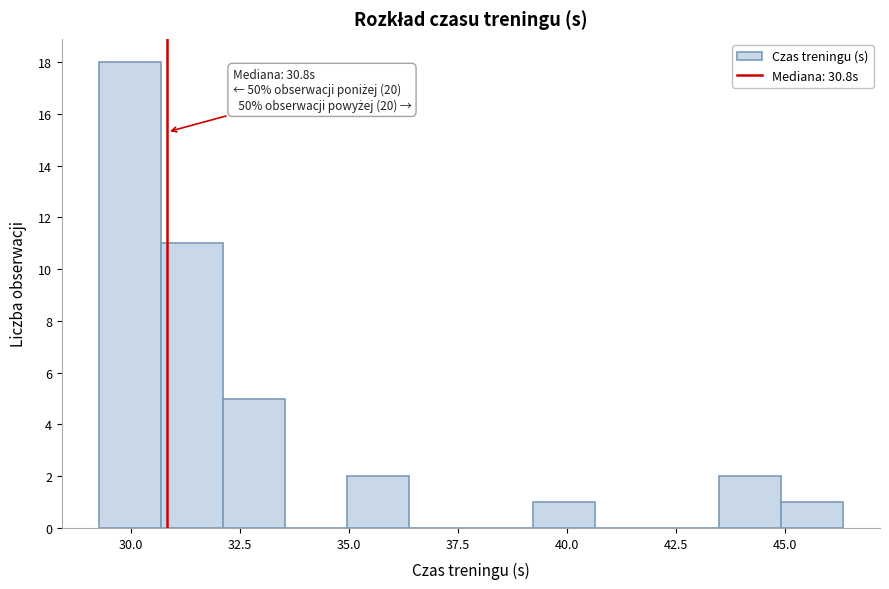

Read against the x-axis, roughly where is the centre of the tallest bar?

30.0